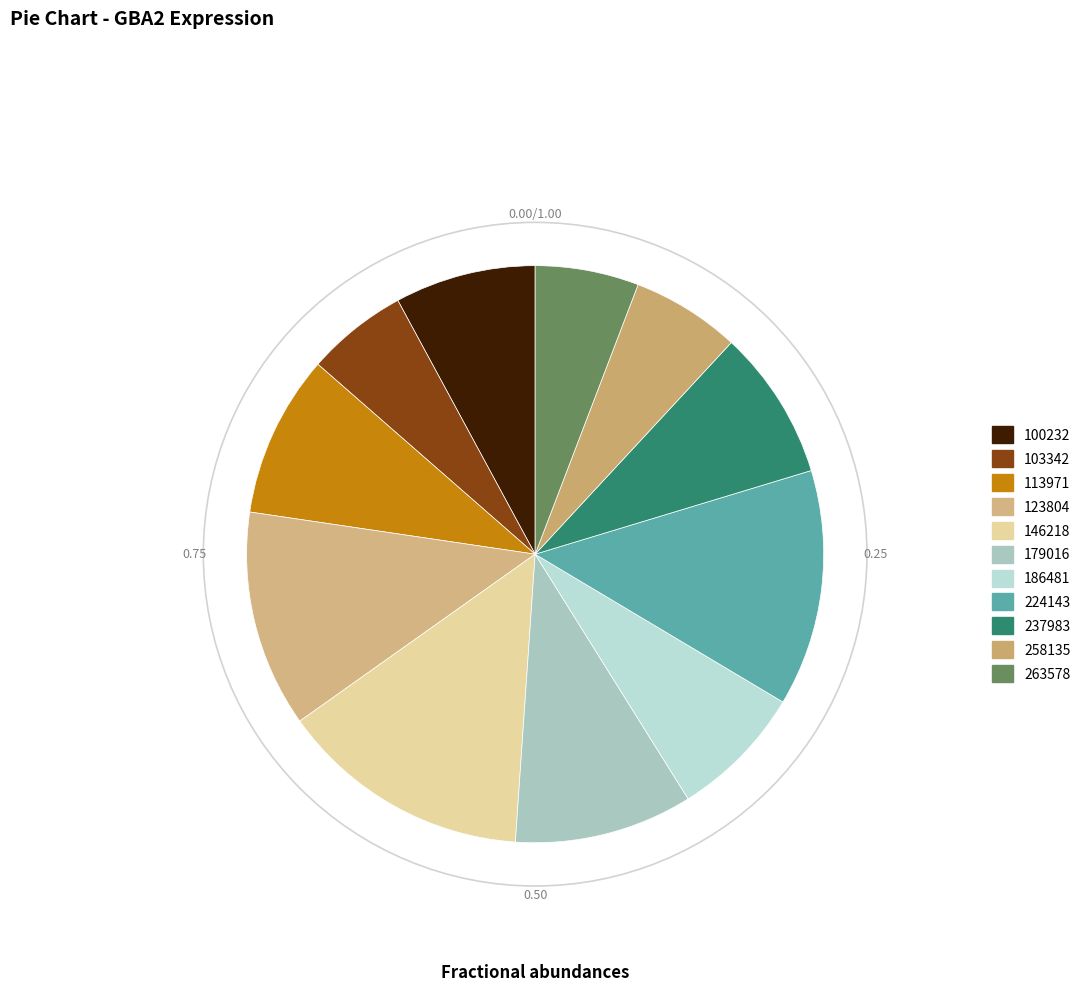

Is 100232 the majority of the pie?

No